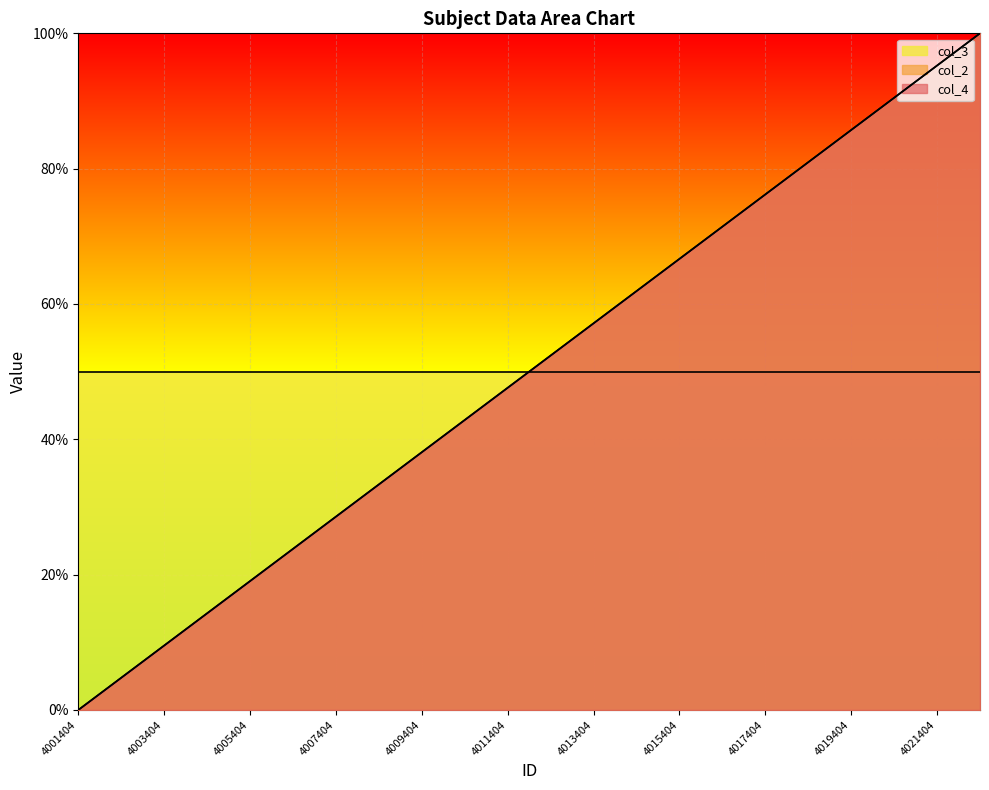

Which label corresponds to the smallest value in the chart?

4001404